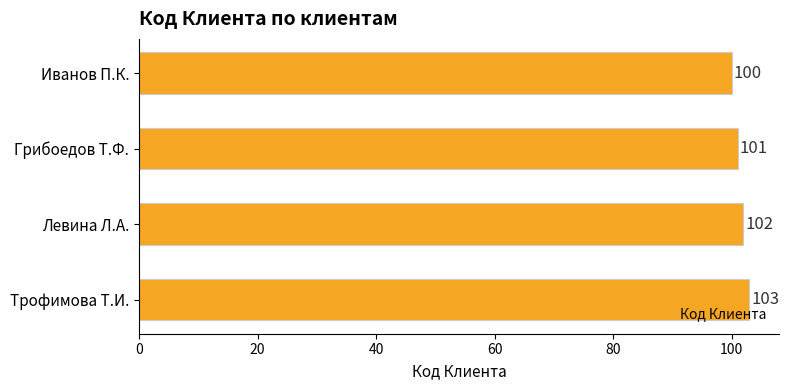

What is the label of the 4th bar from the top?

Трофимова Т.И.